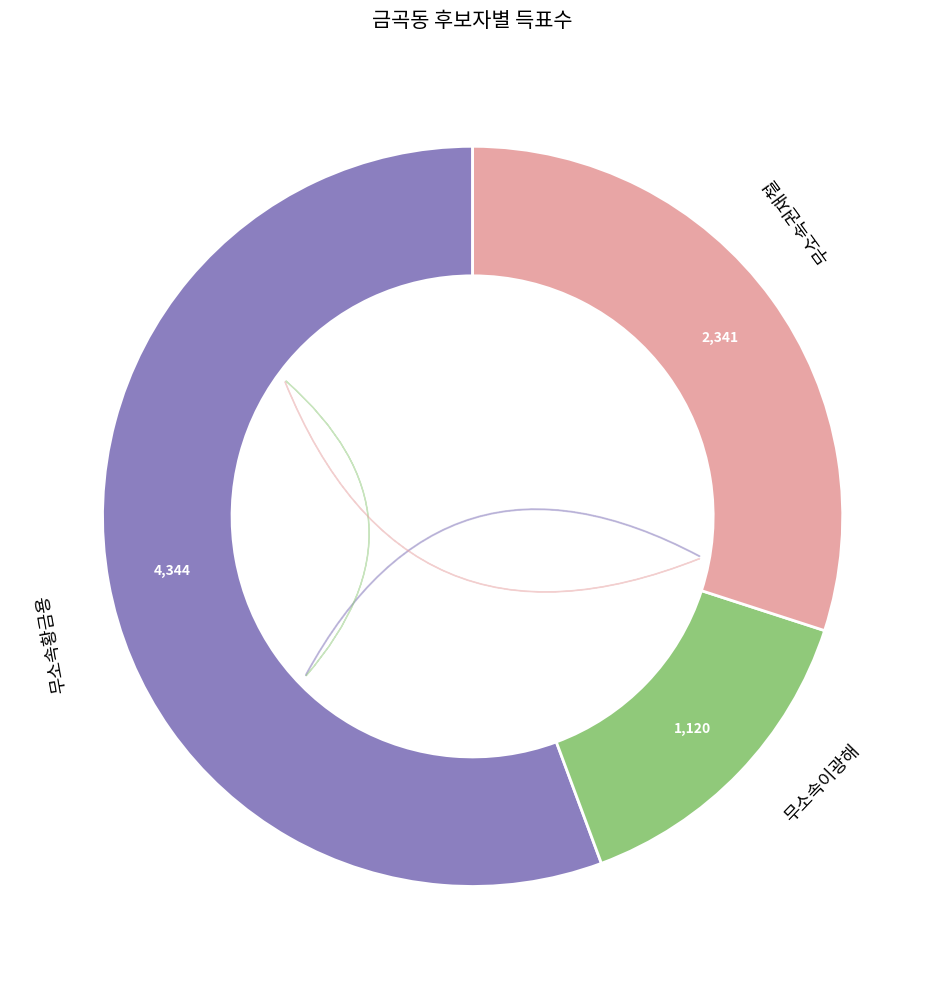

Count the number of slices in the pie.

3